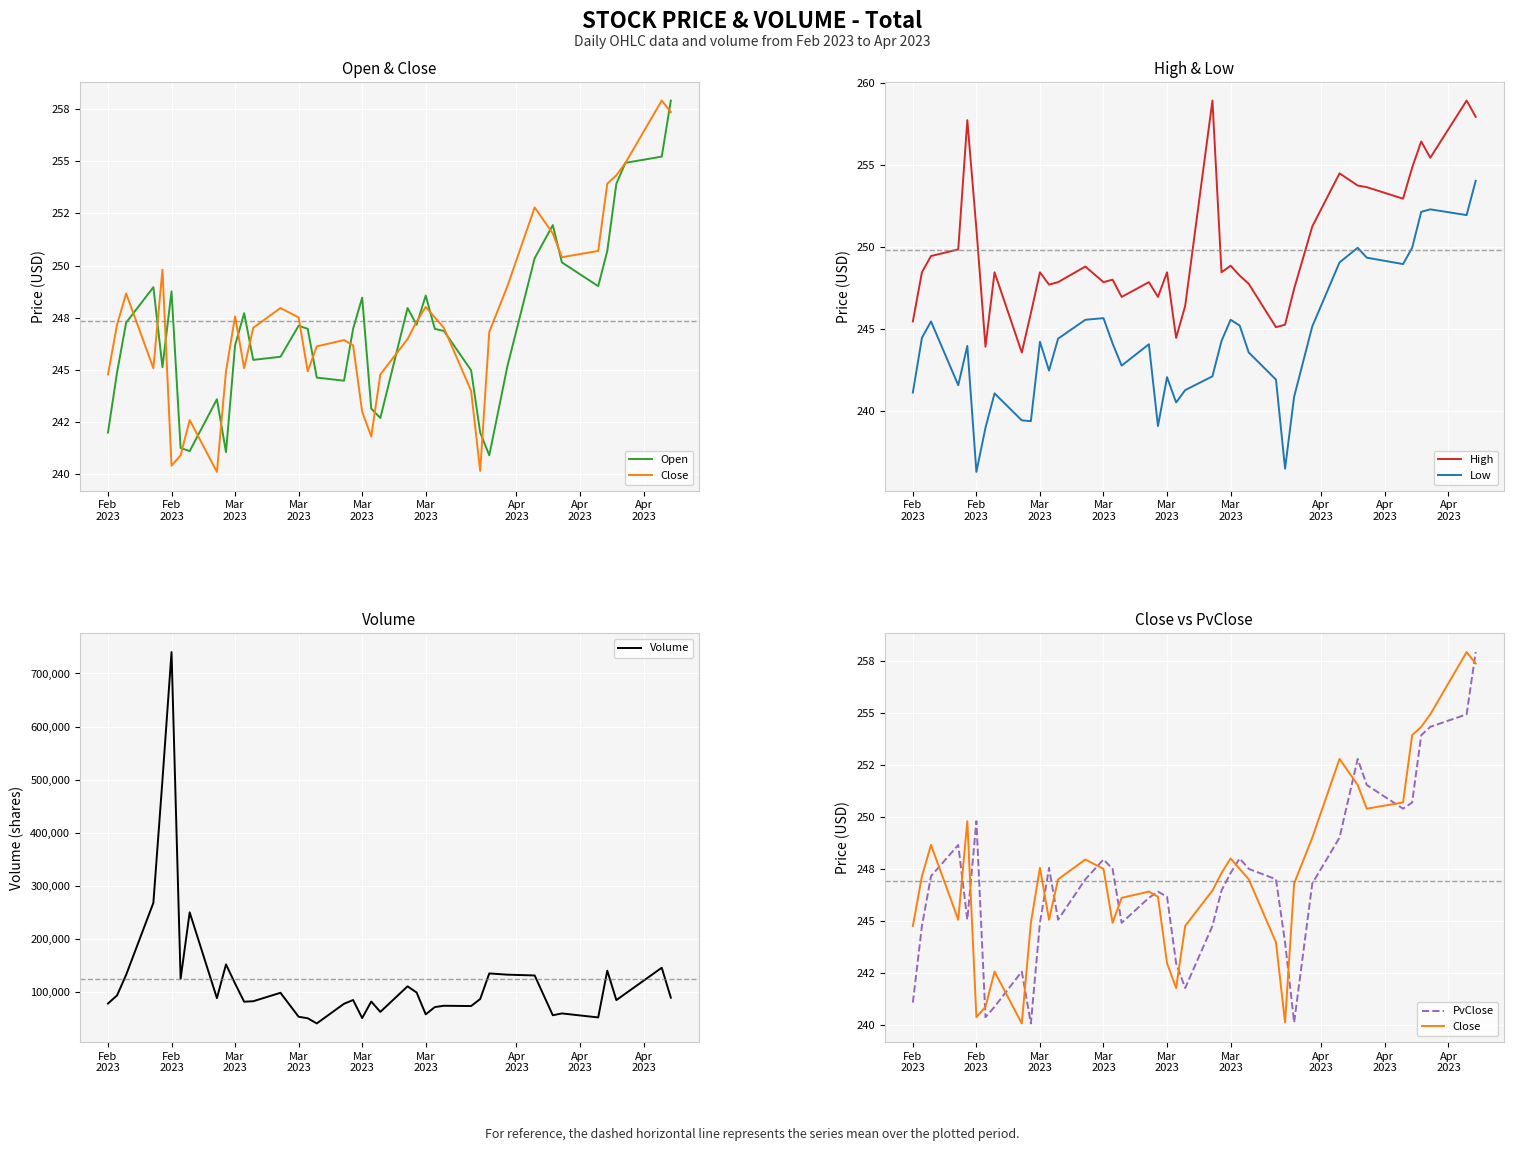

True or false: Low and Volume intersect in this chart.

False